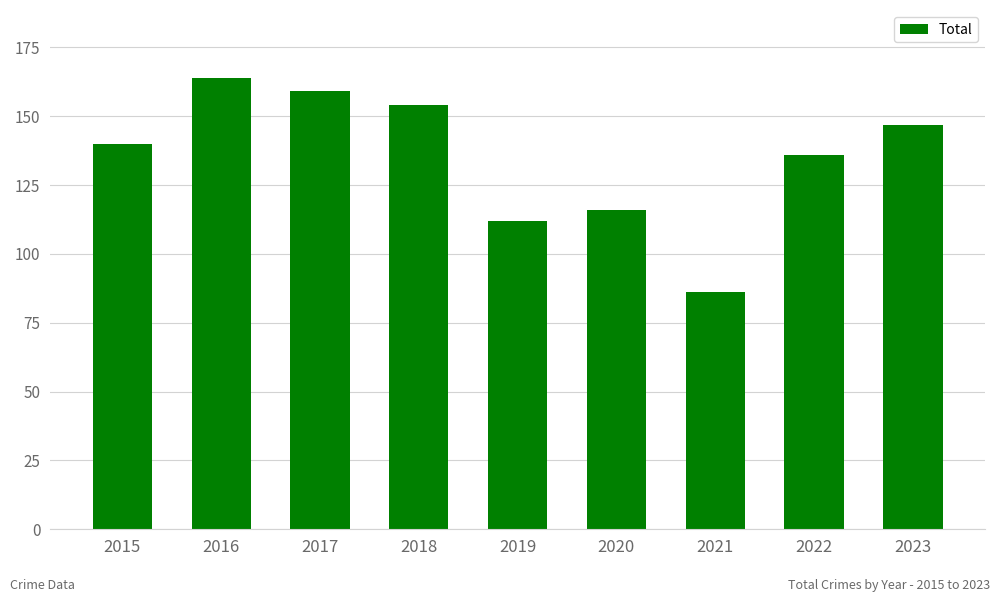

List the labels in order of value, largest first.

2016, 2017, 2018, 2023, 2015, 2022, 2020, 2019, 2021